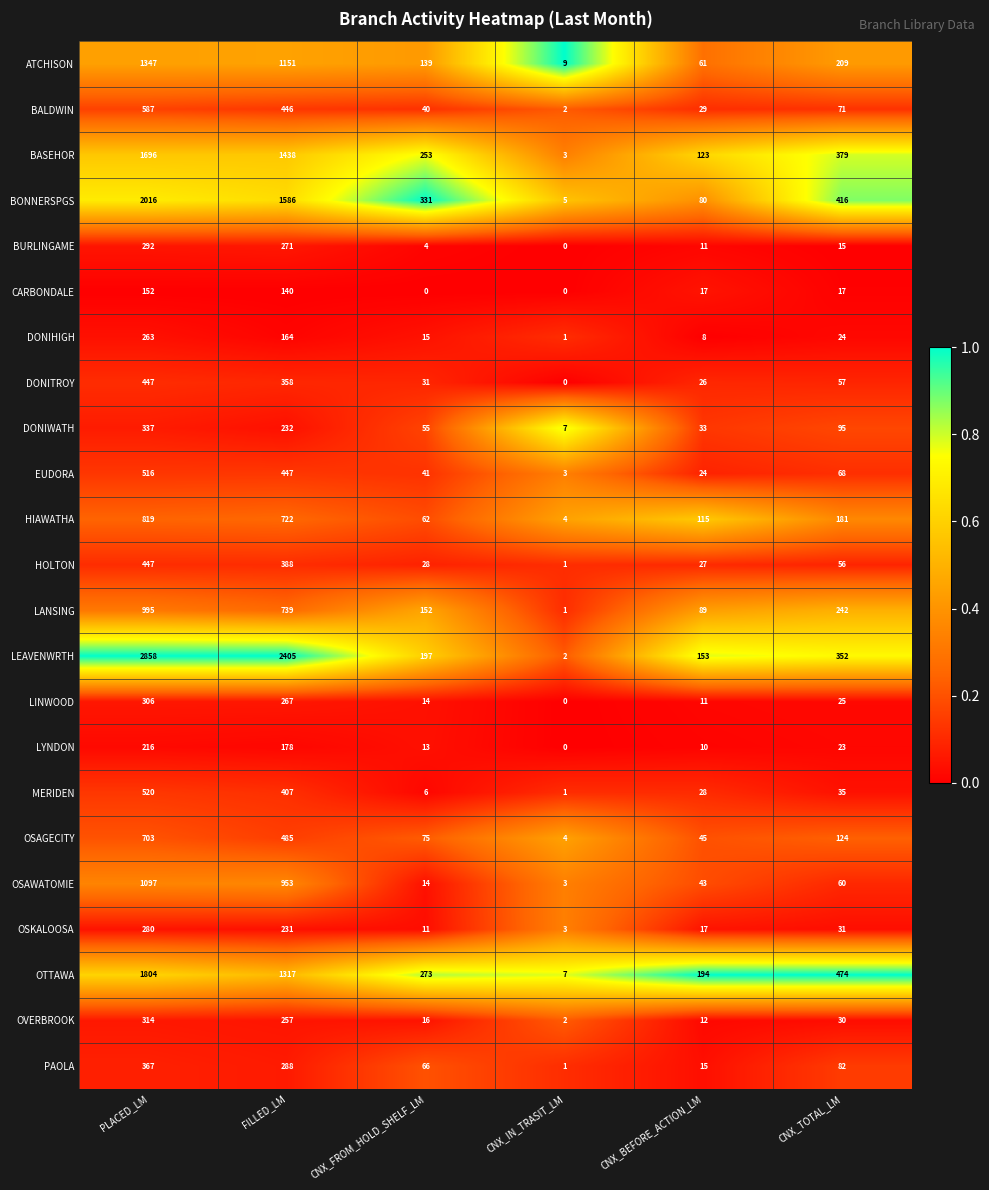

The BURLINGAME series shows 22 at CNX_TOTAL_LM. True or false?

False